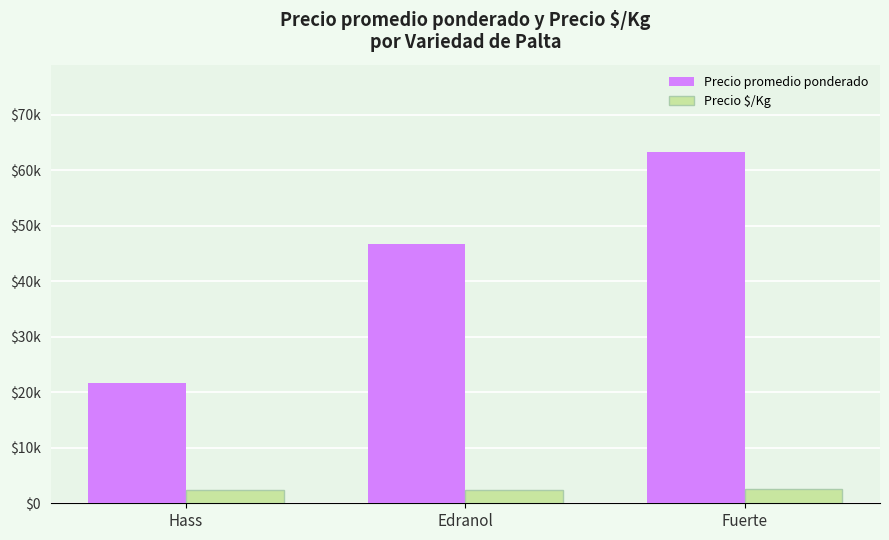

What are all the series names shown in the legend?

Precio promedio ponderado, Precio $/Kg